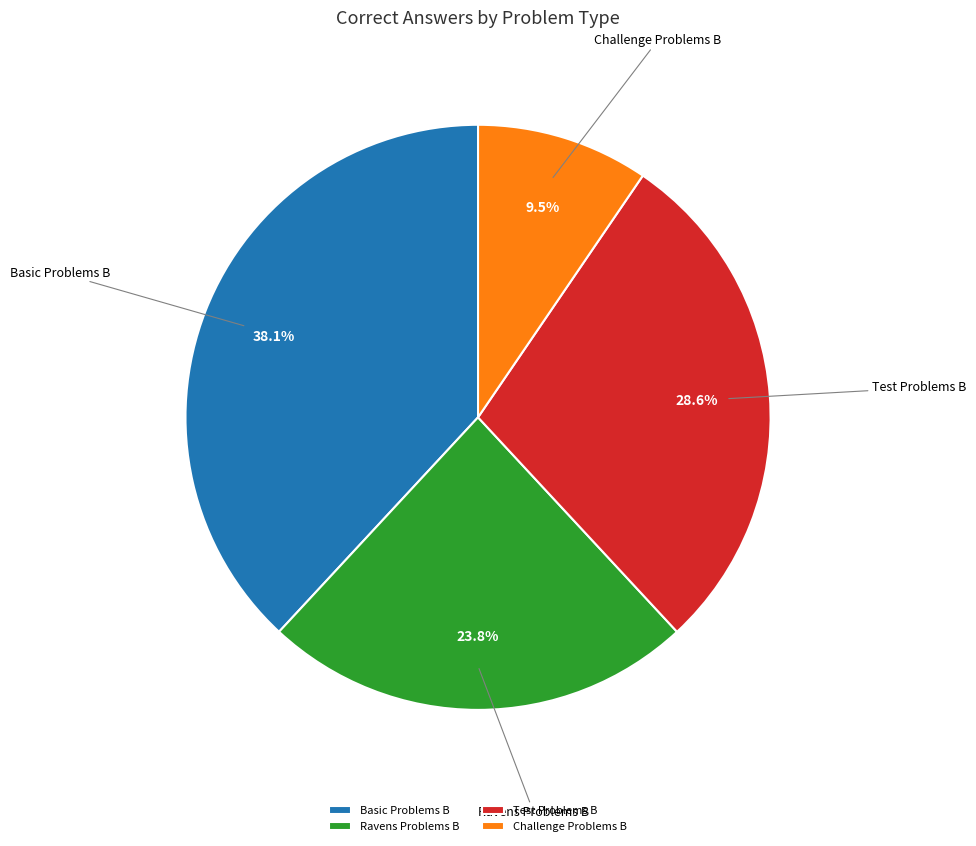

The Basic Problems B slice represents 25% of the pie. True or false?

False